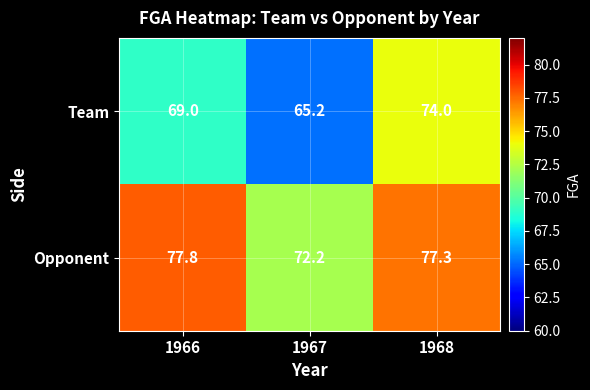

At how many categories does at least one series exceed 65?

3